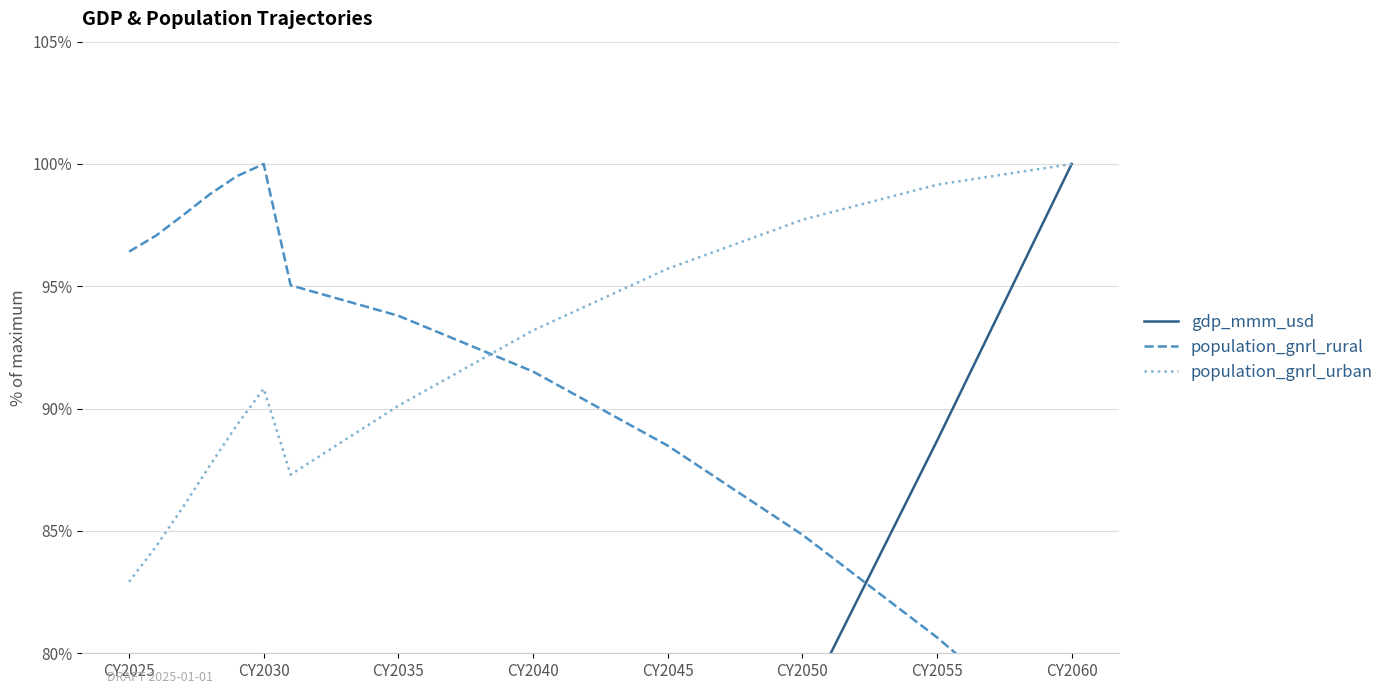

List the series in order of their peak value, highest first.

gdp_mmm_usd, population_gnrl_rural, population_gnrl_urban